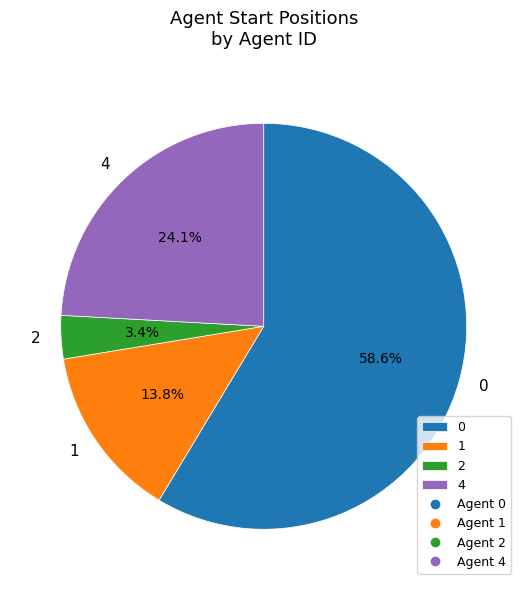

True or false: 2 accounts for 3% of the total.

True